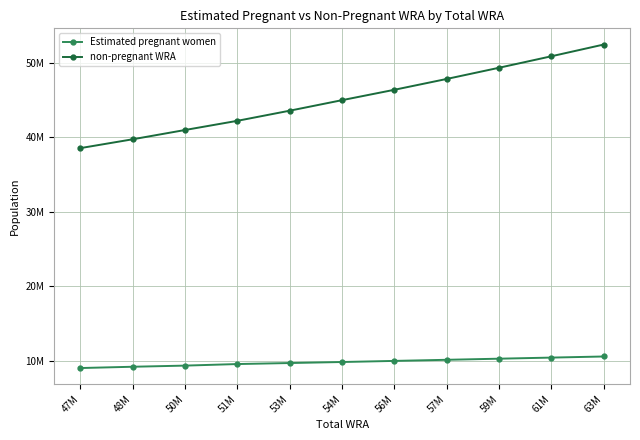

Reading right to left, what are all the values shown in this chart?

Estimated pregnant women: 10592822.1	10445177.2	10297201.0	10148955.6	10000625.2	9852268.8	9715921.7	9579199.1	9369744.8	9216965.3	9043667.6
non-pregnant WRA: 52432177.9	50858822.8	49317799.0	47816044.4	46363374.8	44970731.2	43559078.3	42200800.9	40969255.2	39725034.7	38539332.4